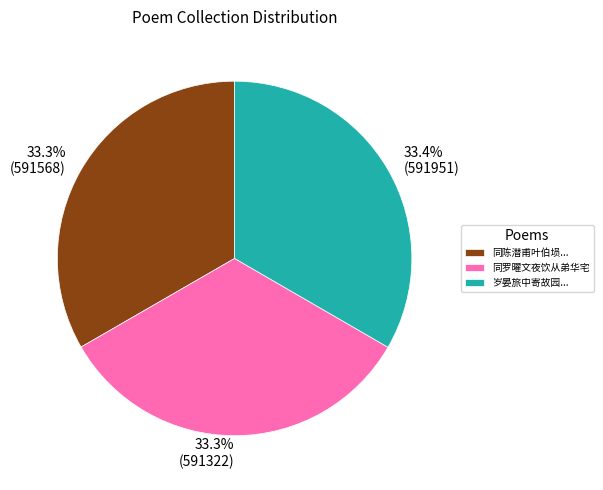

Is 同陈潜甫叶伯埙... the majority of the pie?

No